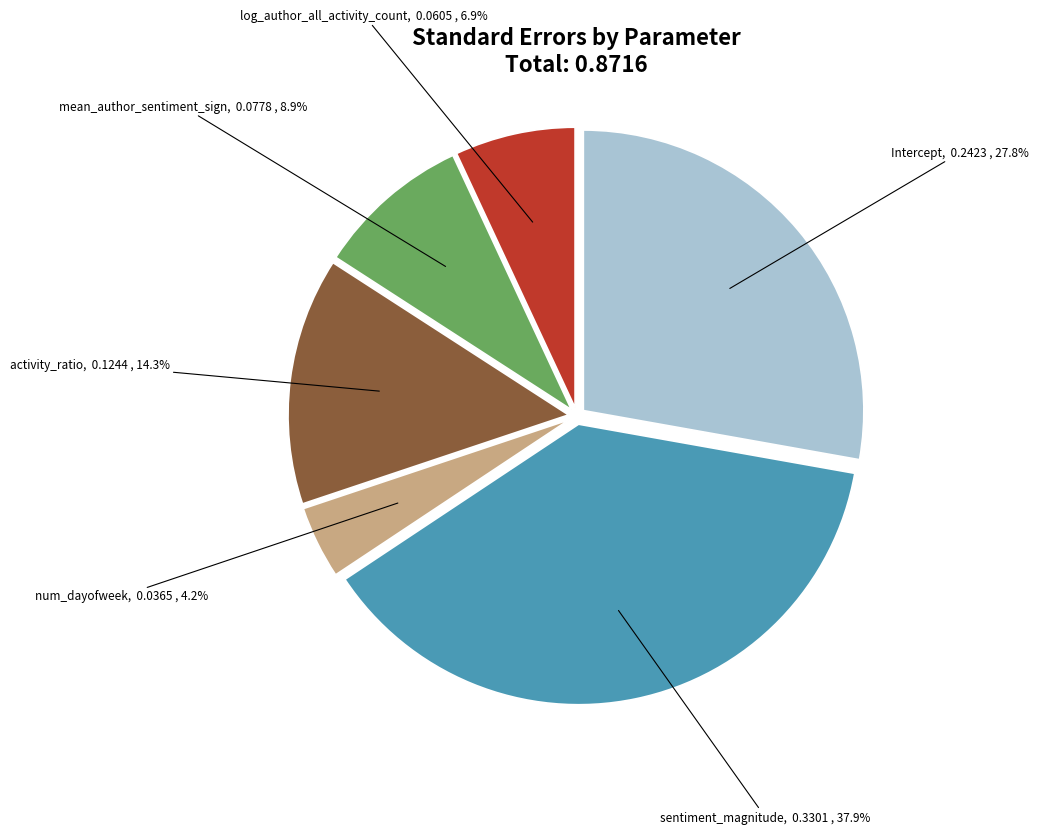

Which slice is the smallest?

num_dayofweek